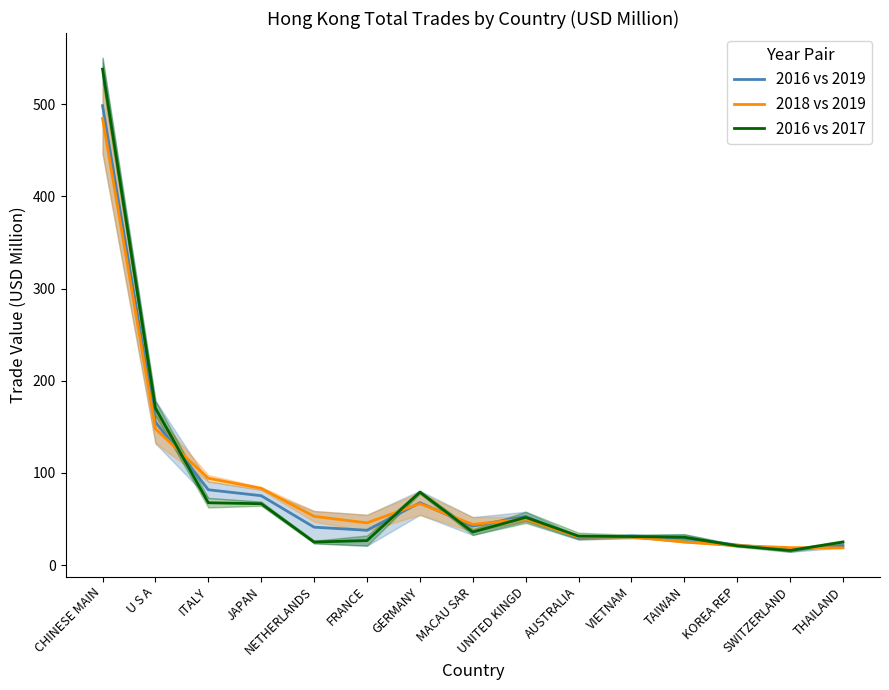

What is the average value of the 2016 vs 2019 series?

80.2